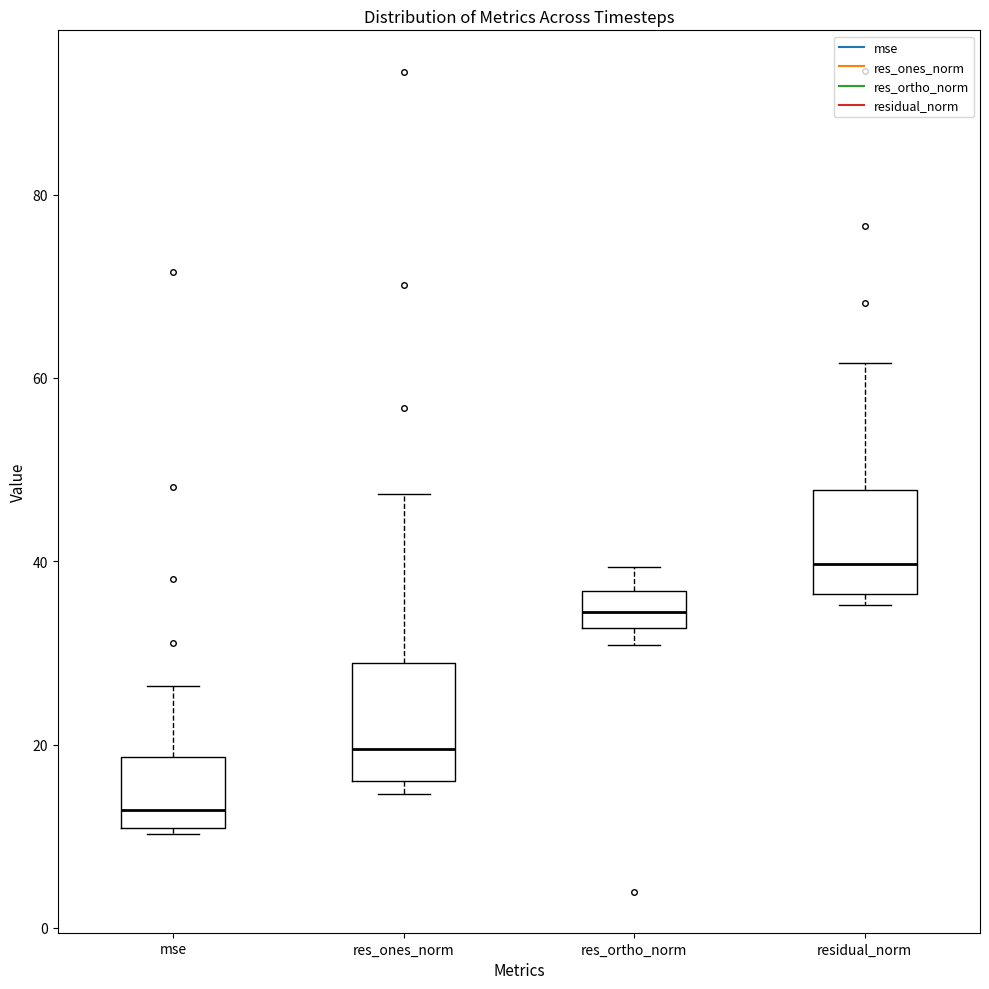

Where does the upper whisker of the box for residual_norm end on the y-axis? The values are not printed on the chart, so give them approximately, as read against the axis.

62